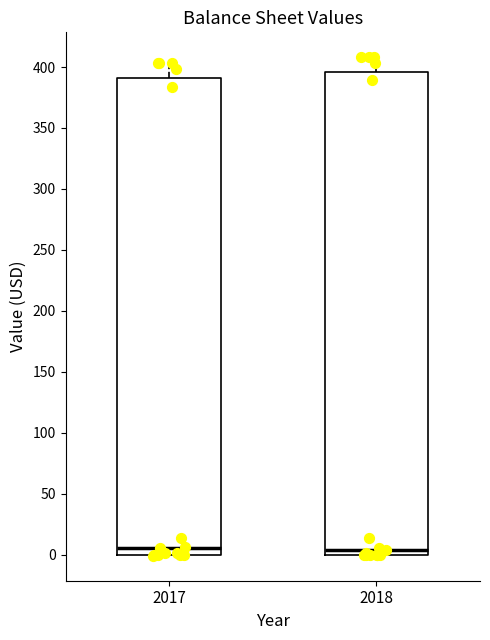

Reading left to right, transcribe this box plot: for each box, give where its median line is, the range the box spans, and where its two whiskers end, as read against the y-axis. The values are not printed on the chart, so give them approximately, as read against the axis.

2017: median 5, box 0 to 390, whiskers 0 to 405
2018: median 5, box 0 to 395, whiskers 0 to 410